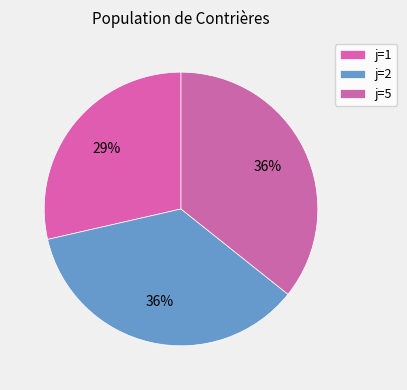

Which slice is the smallest?

1